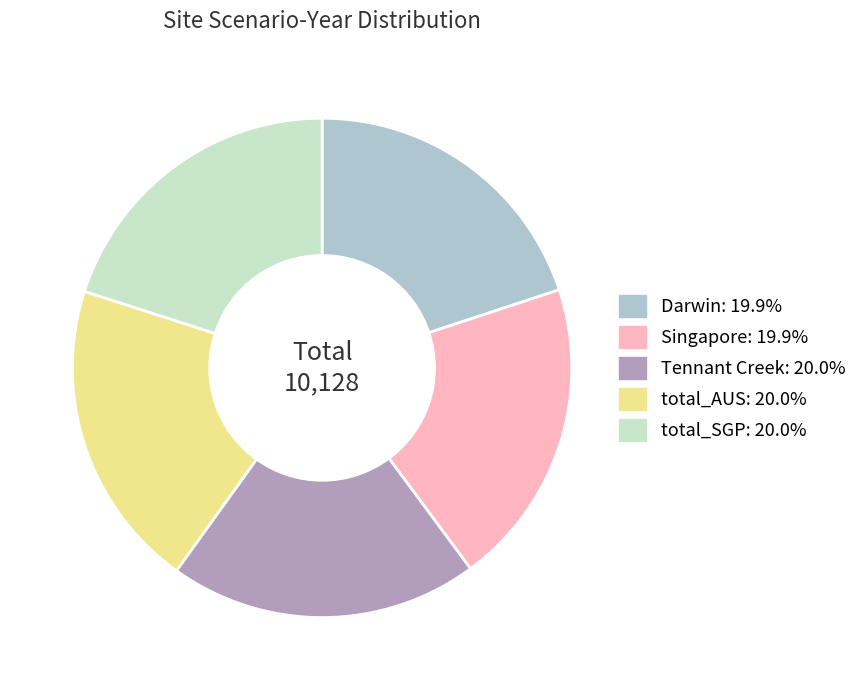

Does any single category account for the majority?

No